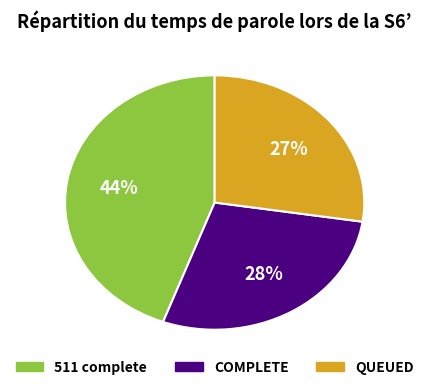

Is there any slice that represents more than half of the pie?

No